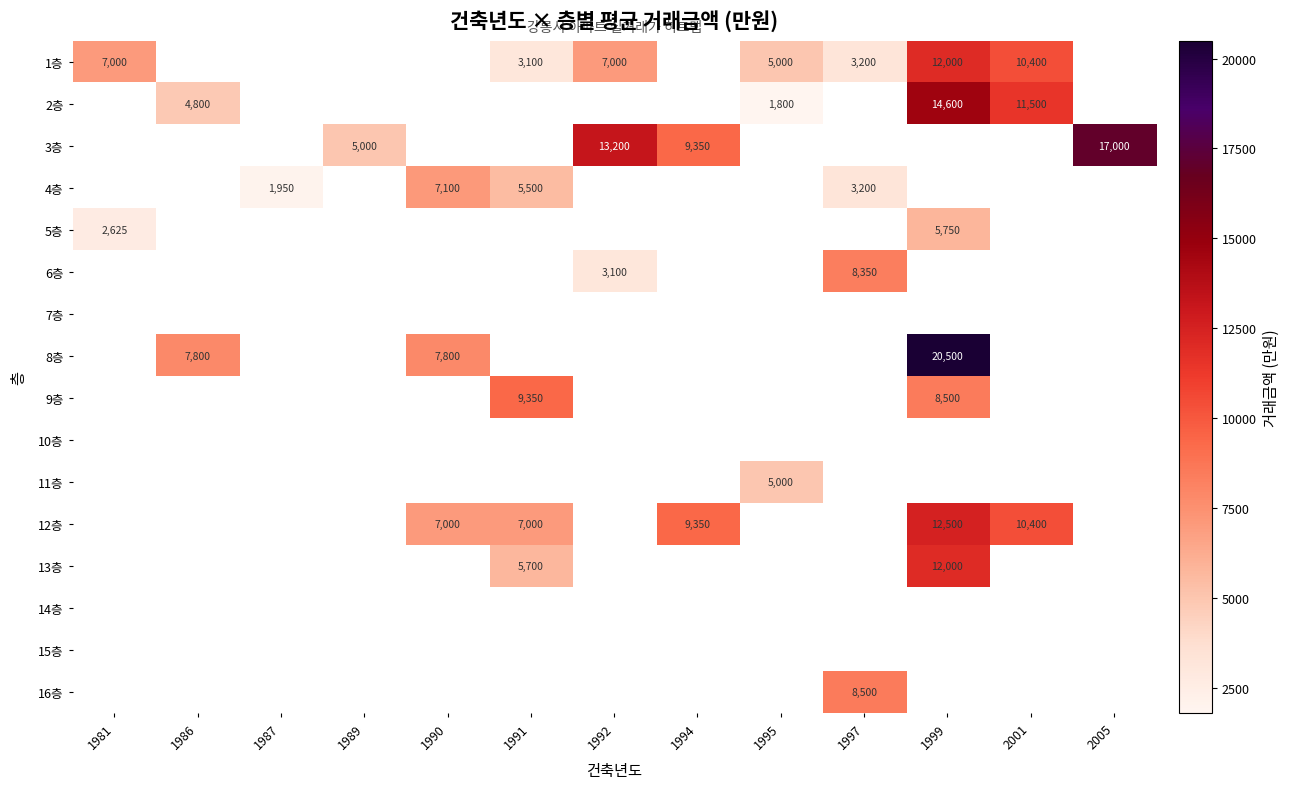

What is the minimum value shown in the chart?

1800.0